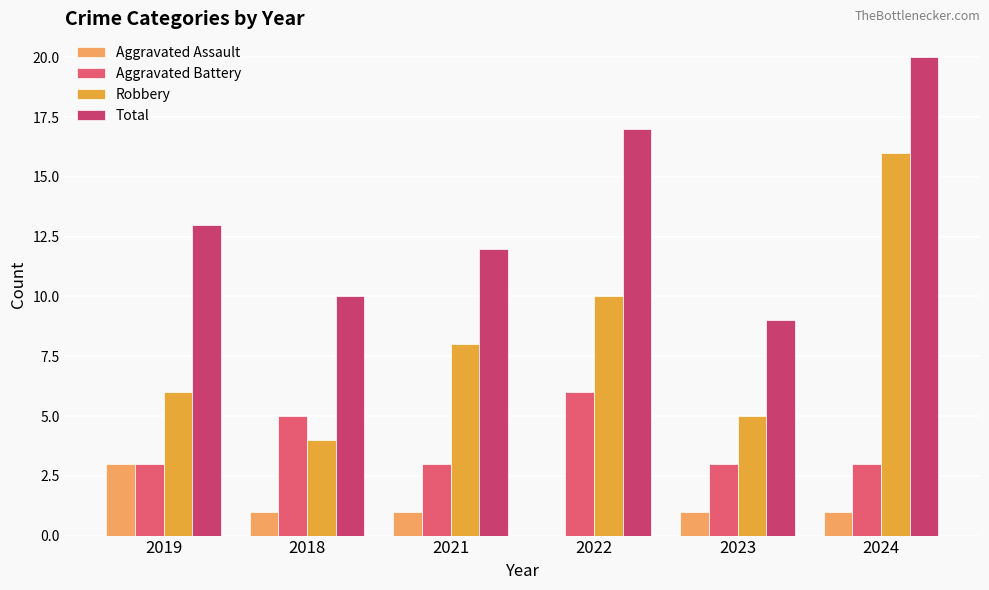

Which series has the largest range (max minus min)?

Robbery